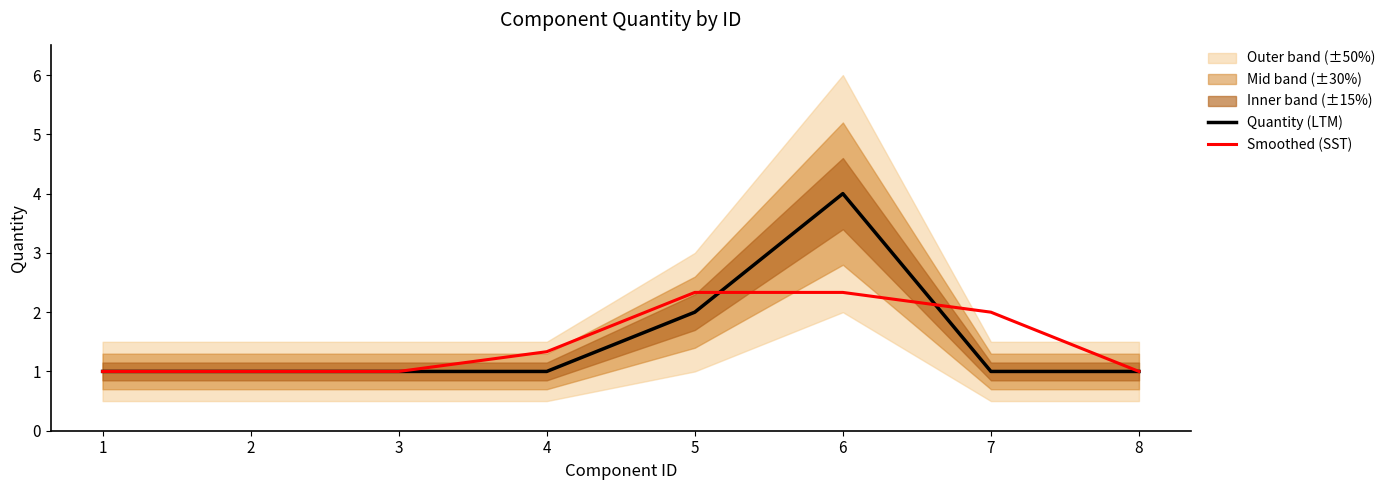

What is the sum of the Smoothed (SST) values at 7 and 5?

4.3